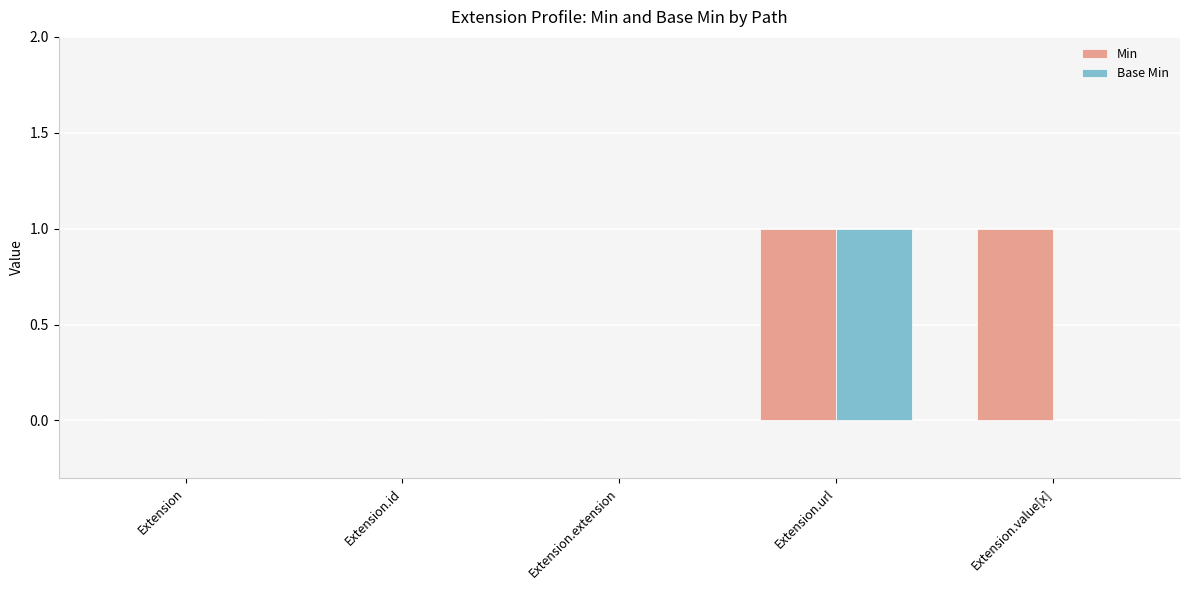

Between Extension.id and Extension.value[x], which series saw the biggest shift?

Min